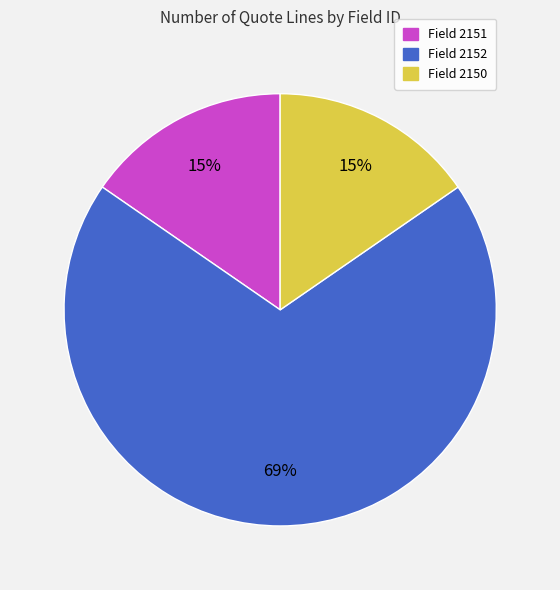

Is the sum of Field 2150 and Field 2151 greater than half?

No